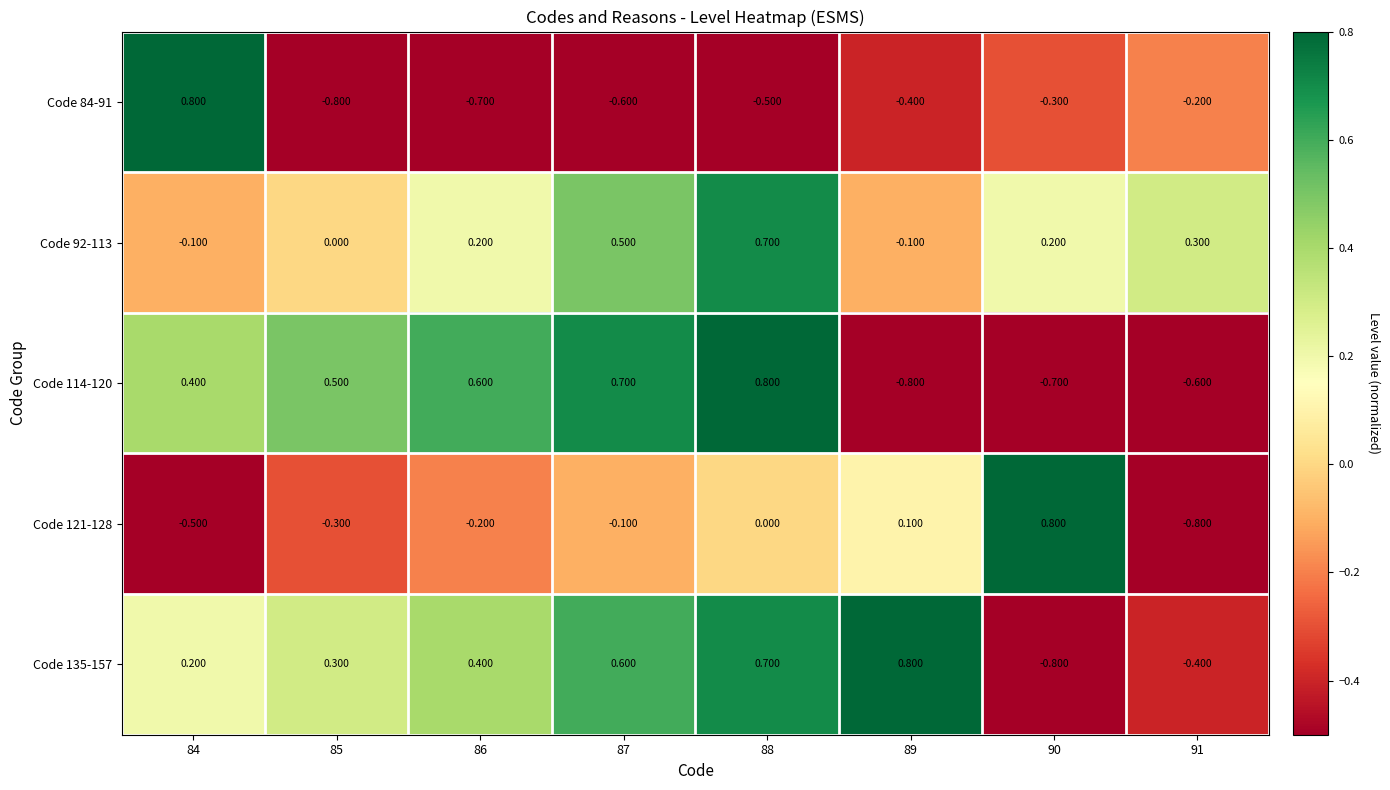

How many values in Code 114-120 are below zero?

3